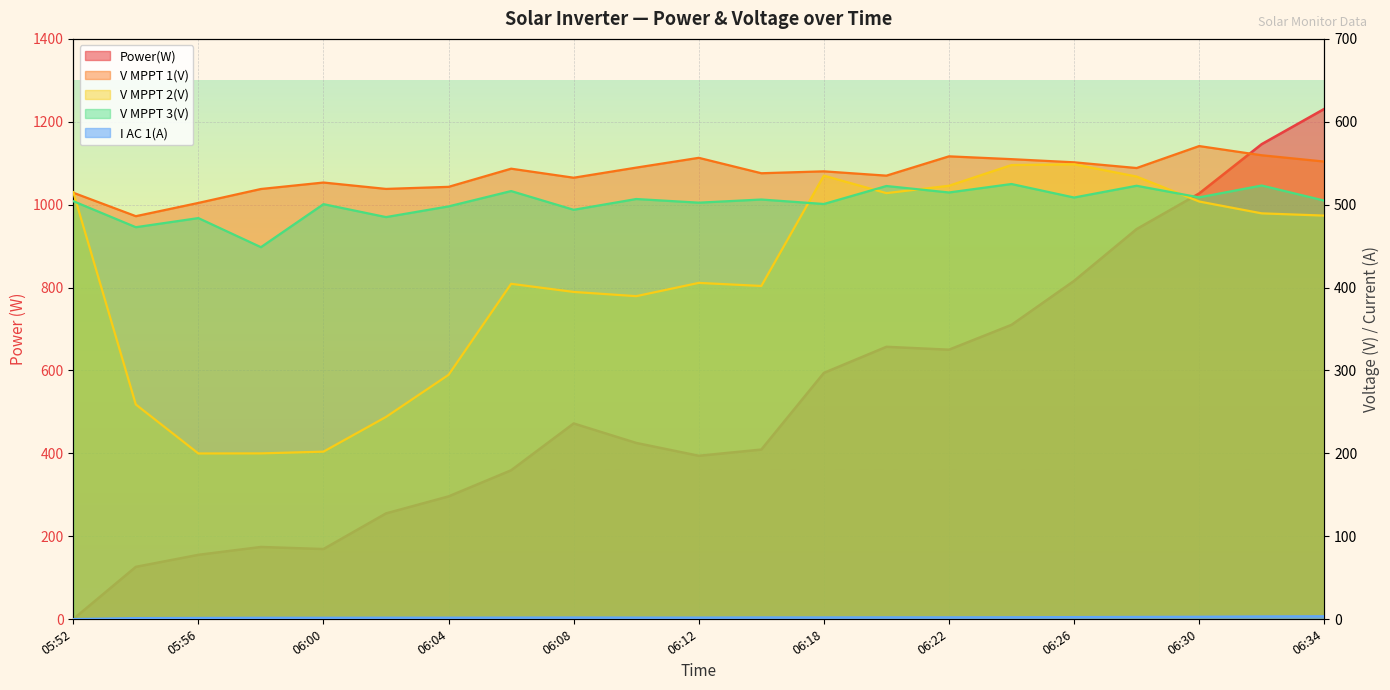

In Power(W), how many points are lower than both neighbors (excluding endpoints)?

3